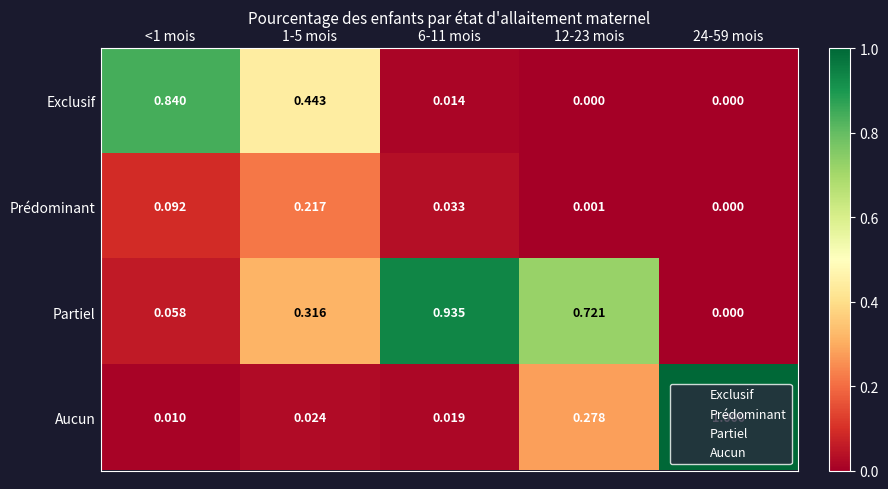

Which series has the largest total across all categories?

Partiel